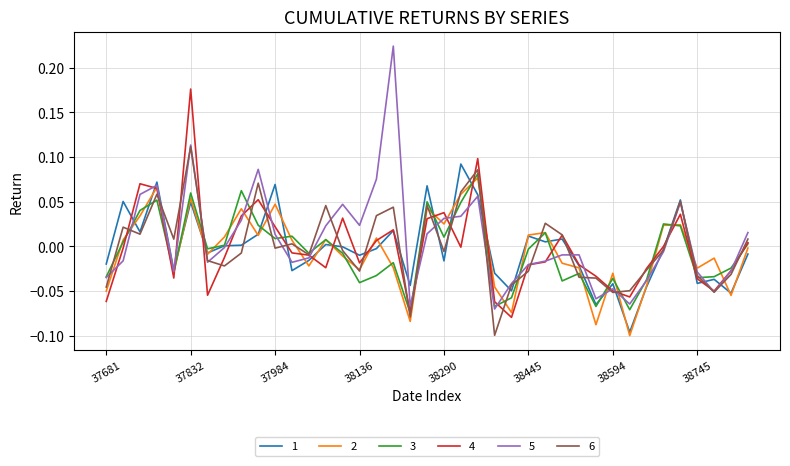

Which series ends up on top after the final intersection of 4 and 3?

4